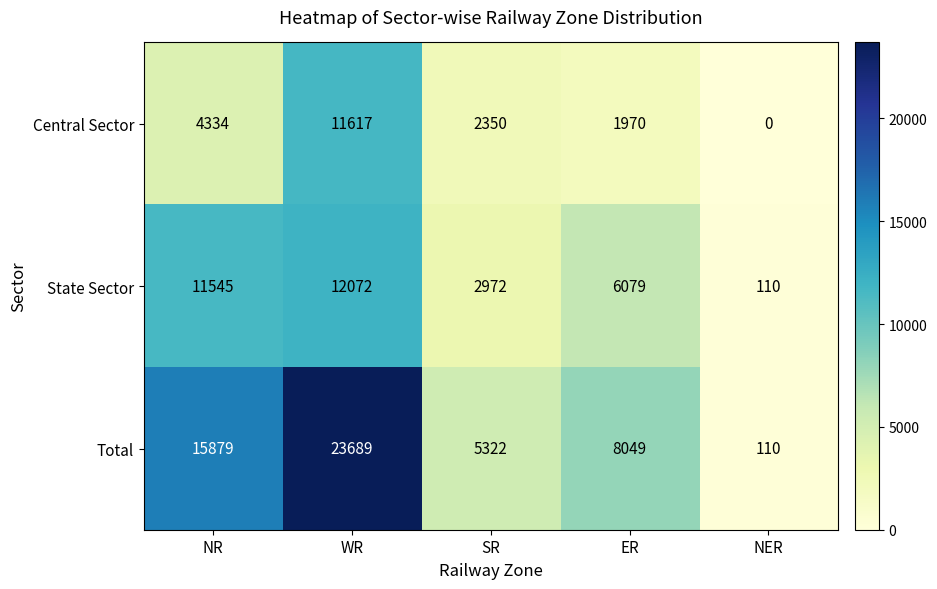

Is it true that Central Sector equals 986 at SR?

False